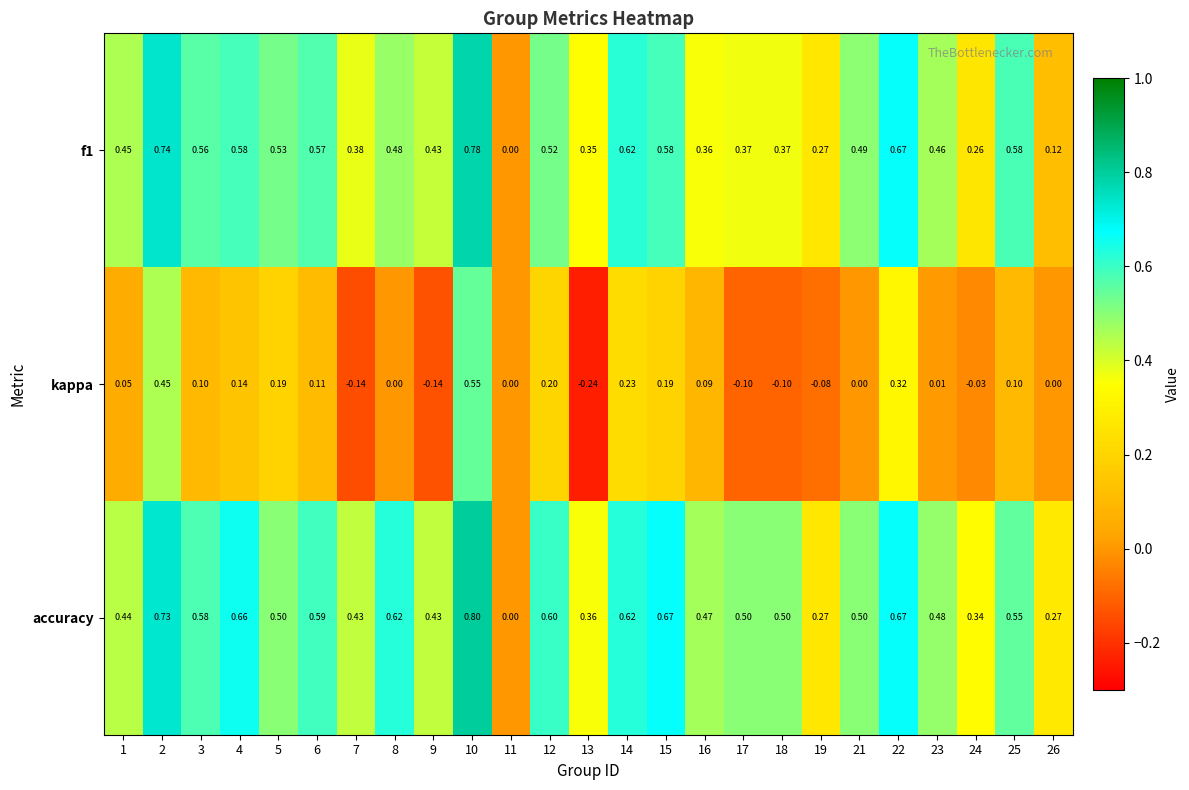

Which series has the largest range (max minus min)?

accuracy